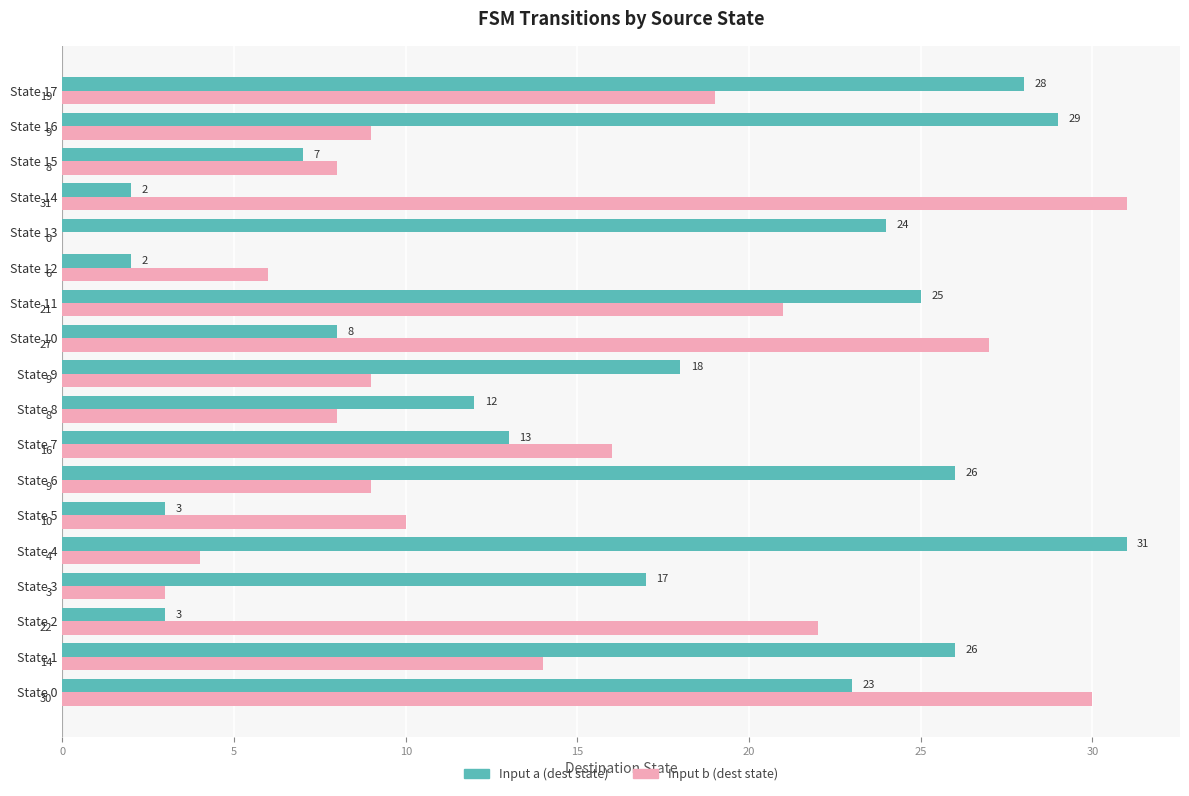

What is the sum of all Input a (dest state) values?

297